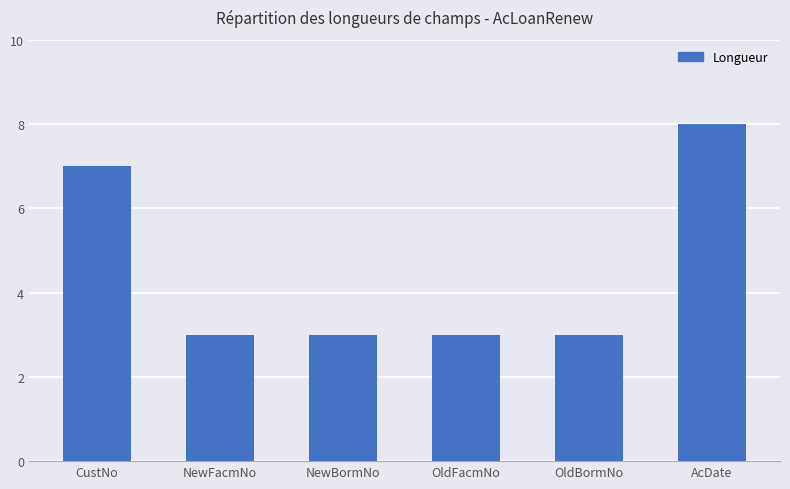

What is the sum of all values?

27